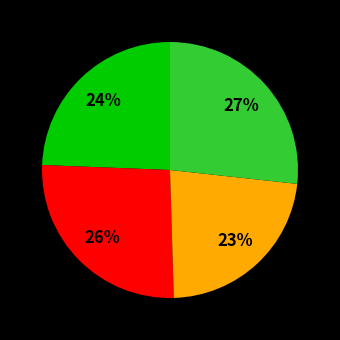

To the nearest percent, what is the average slice percentage?

25%